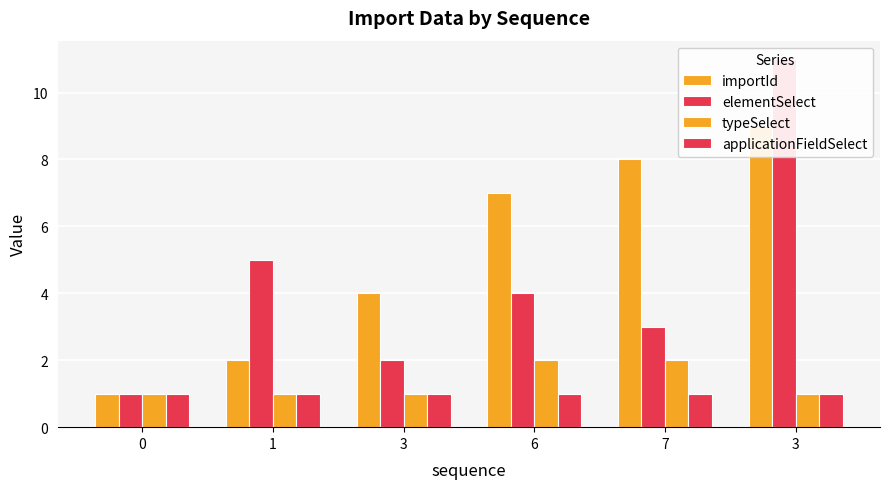

Is it true that applicationFieldSelect equals 1 at 0?

True